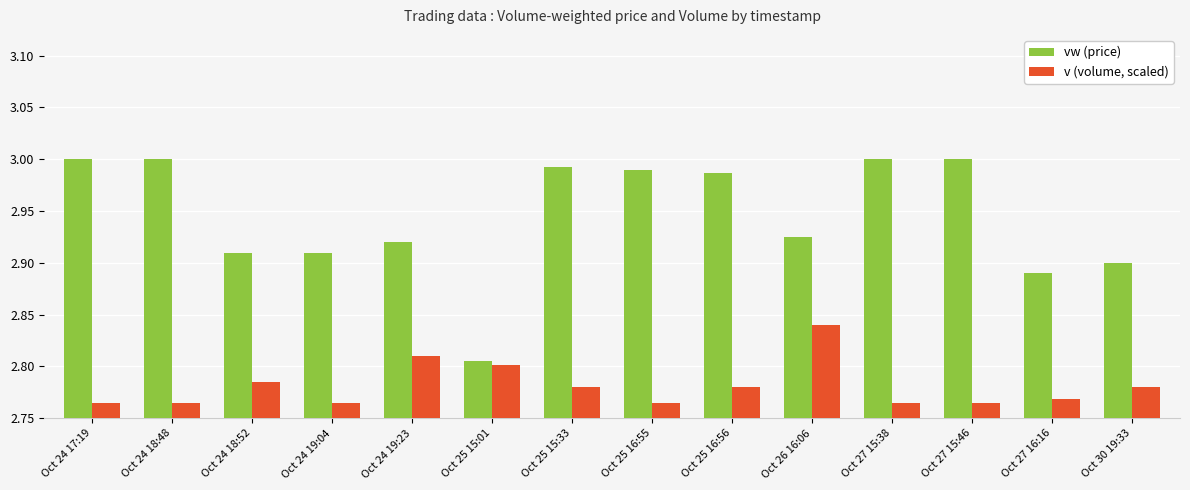

At which label does v (volume, scaled) reach its peak?

Oct 26 16:06